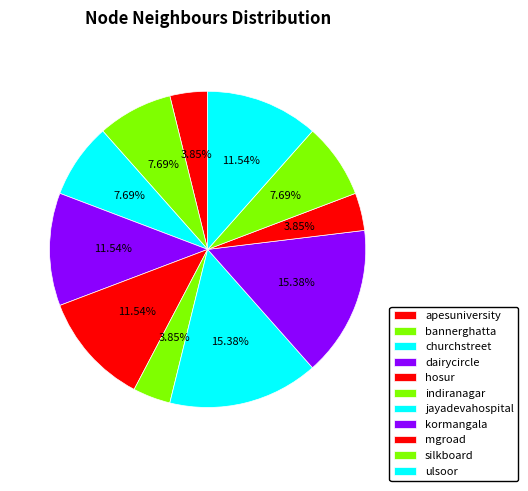

Combined, what portion of the pie is silkboard and apesuniversity?

11.5%